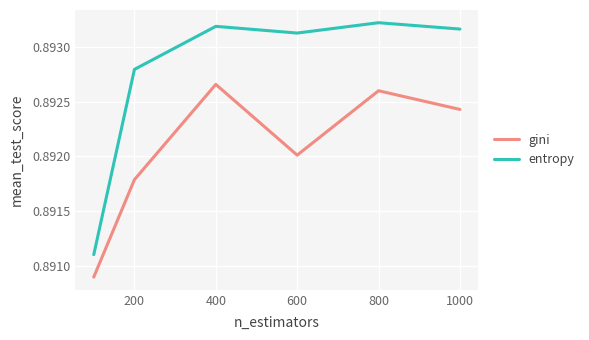

True or false: entropy and gini intersect in this chart.

False